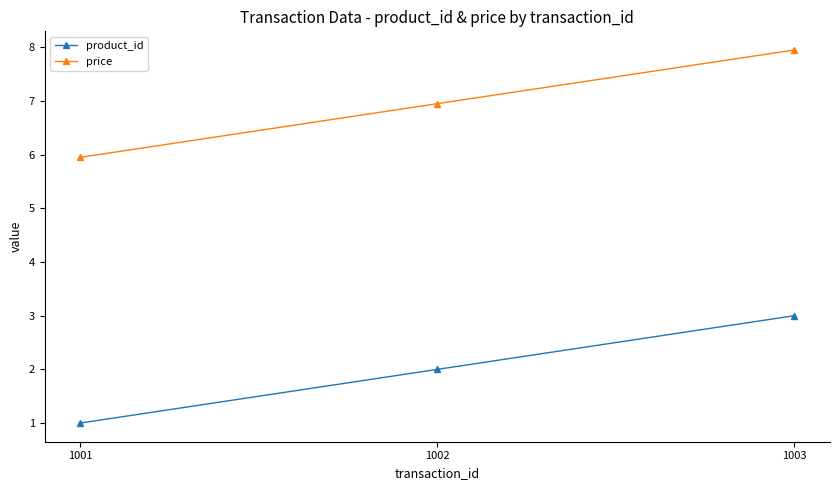

What is the average value of the price series?

7.0